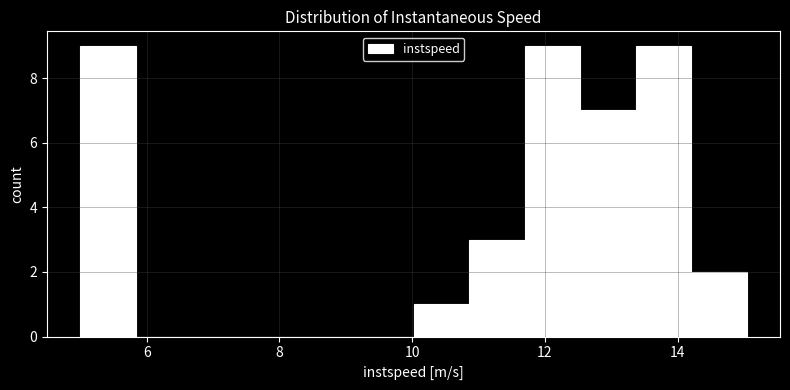

Reading left to right, list every bar in this chart as the range it spans on the x-axis followed by its height. Neither the bar edges nor the heights are printed on the chart, so give them approximately, as read against the axes.

5.0 to 5.8: 9
5.8 to 6.6: 0
6.6 to 7.6: 0
7.6 to 8.4: 0
8.4 to 9.2: 0
9.2 to 10.0: 0
10.0 to 10.8: 1
10.8 to 11.6: 3
11.6 to 12.6: 9
12.6 to 13.4: 7
13.4 to 14.2: 9
14.2 to 15.0: 2